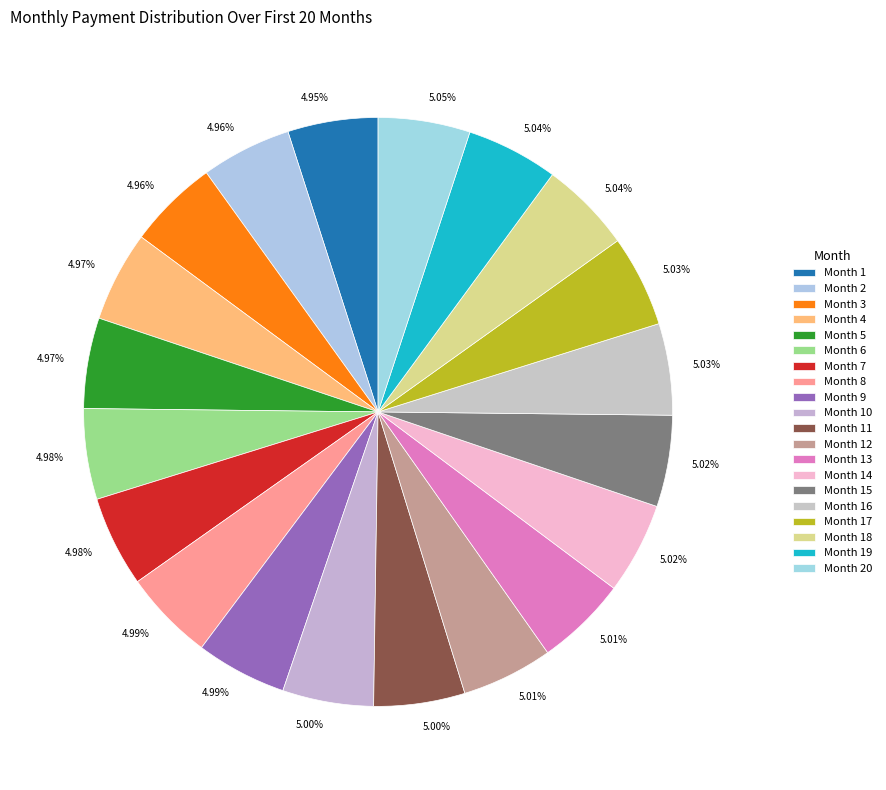

Does Month 8 represent more than half of the total?

No